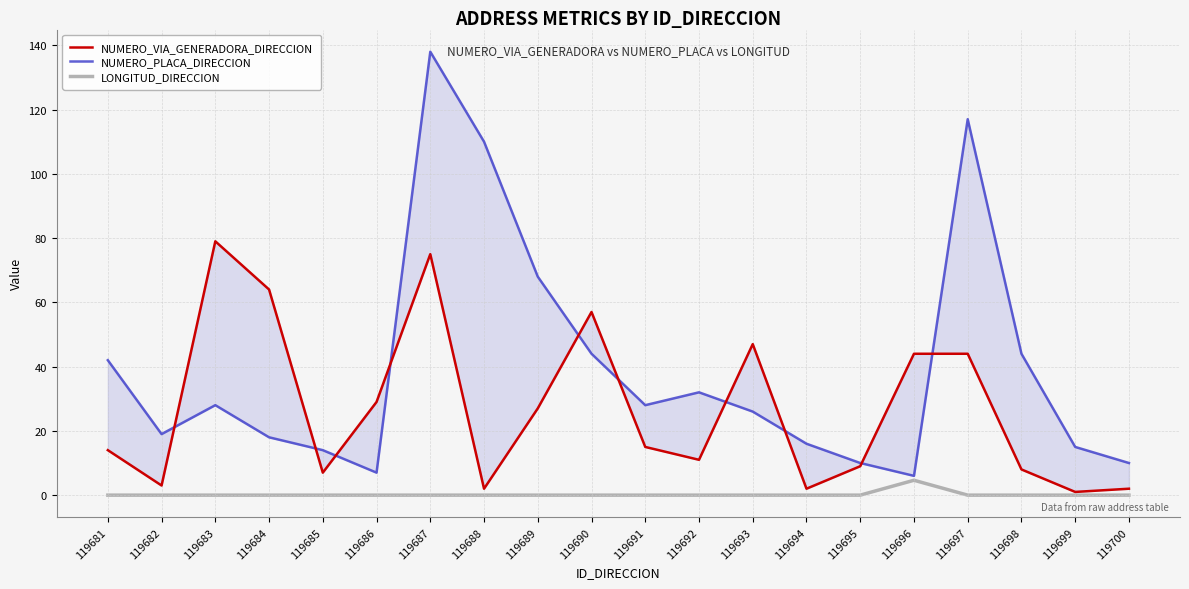

True or false: NUMERO_VIA_GENERADORA_DIRECCION has a value of 10.6 at 119685.

False